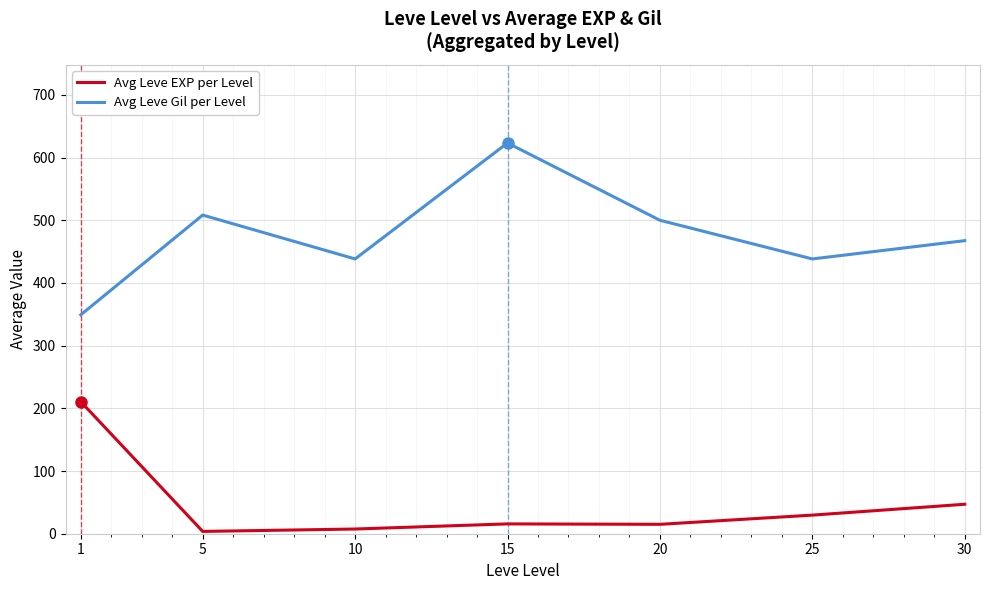

What is the sum of the Avg Leve EXP per Level values at 15 and 25?

45.3